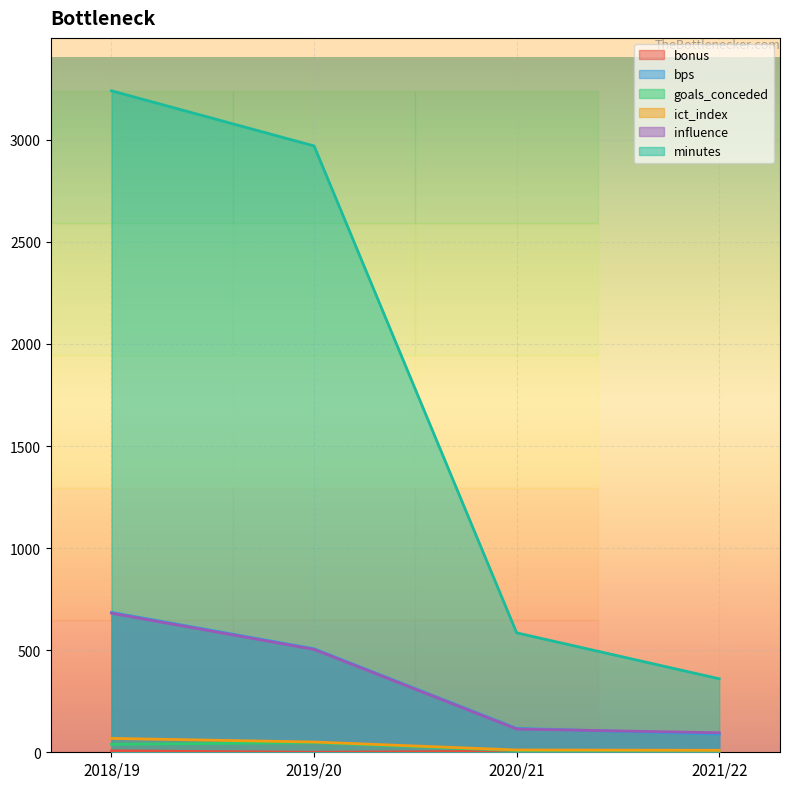

What is the total value across all series at 2021/22?

557.2